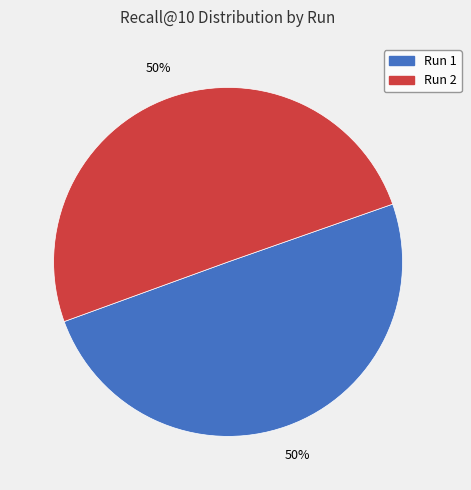

To the nearest percent, what portion does Run 1 represent?

50%